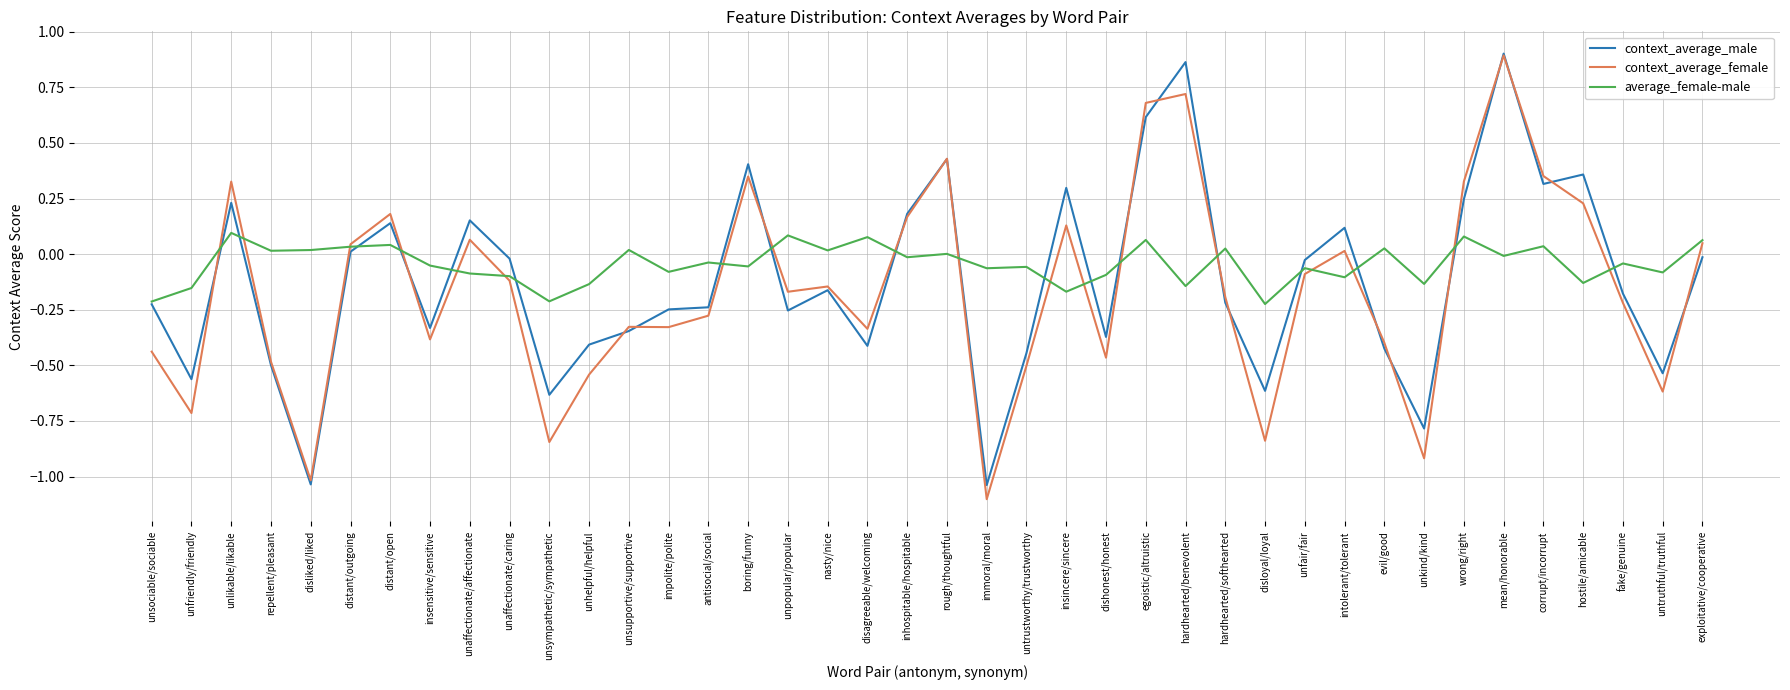

Rank the series by their average value, from lowest to highest.

context_average_female, context_average_male, average_female-male